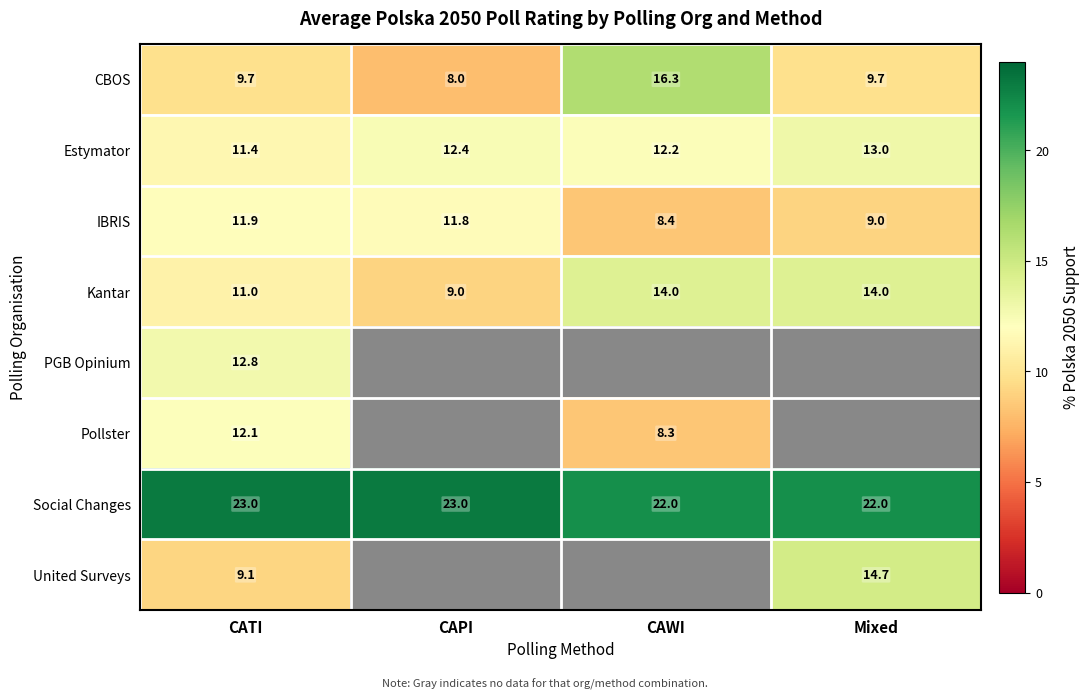

Is it true that IBRIS equals 8.4 at CAWI?

True